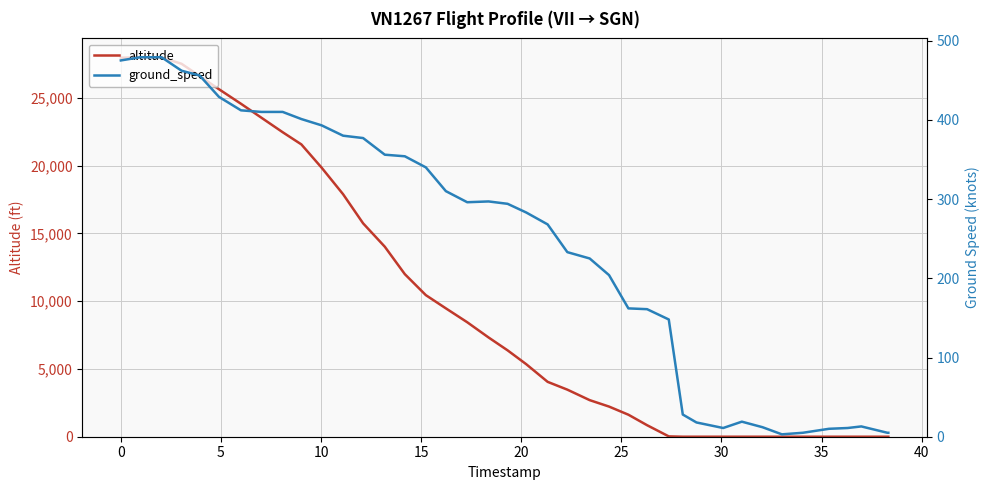

Does the chart have visible grid lines?

Yes